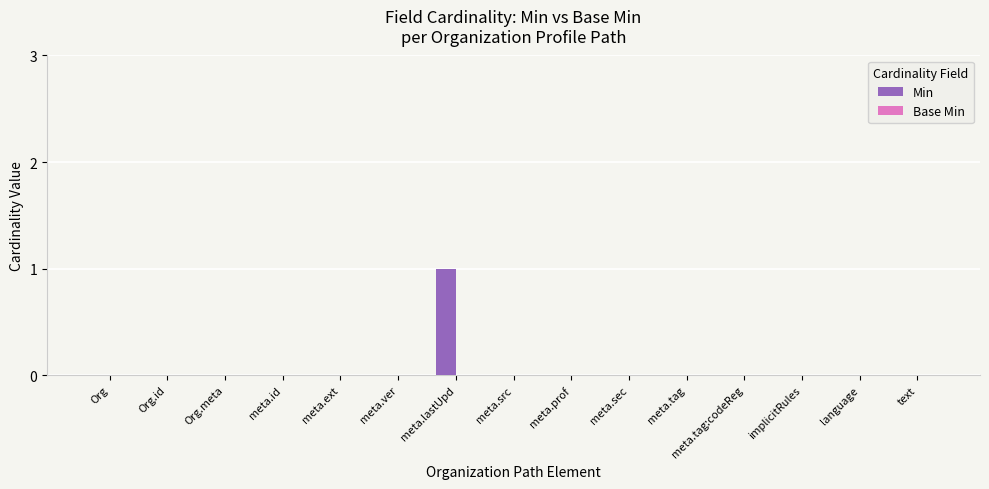

Which category has the highest value across all series?

meta.lastUpd